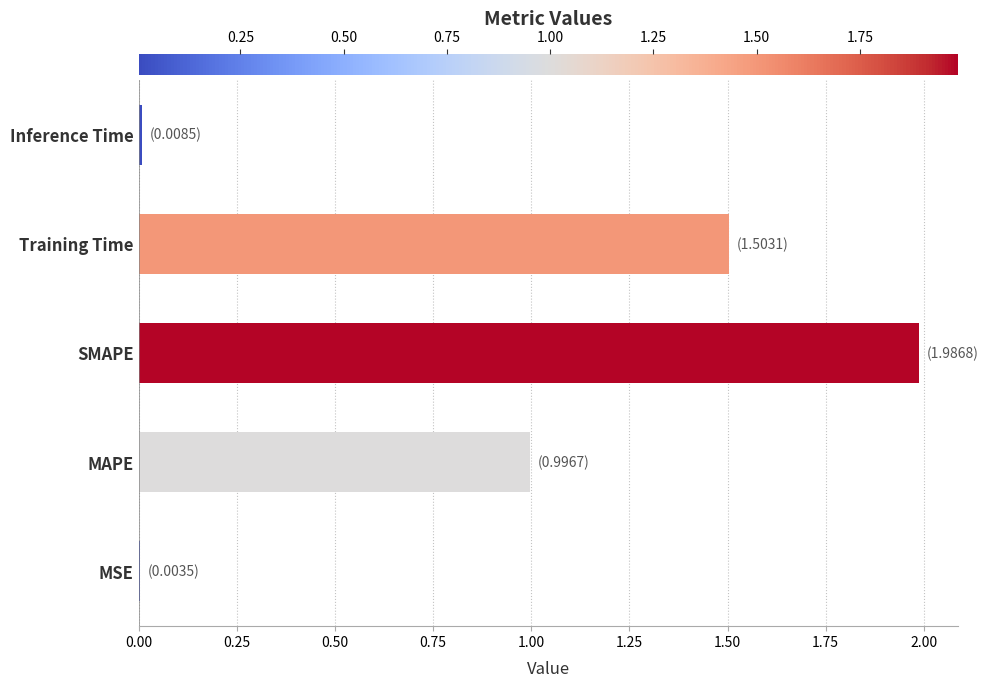

How many categories are shown in the chart?

5